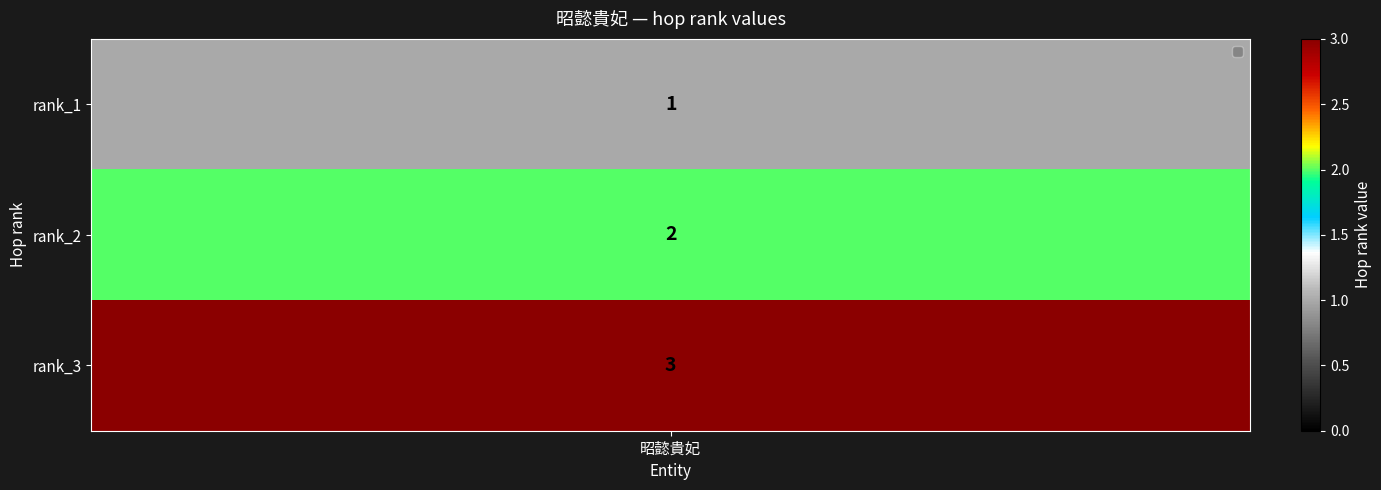

What is the difference between the maximum and minimum values?

2